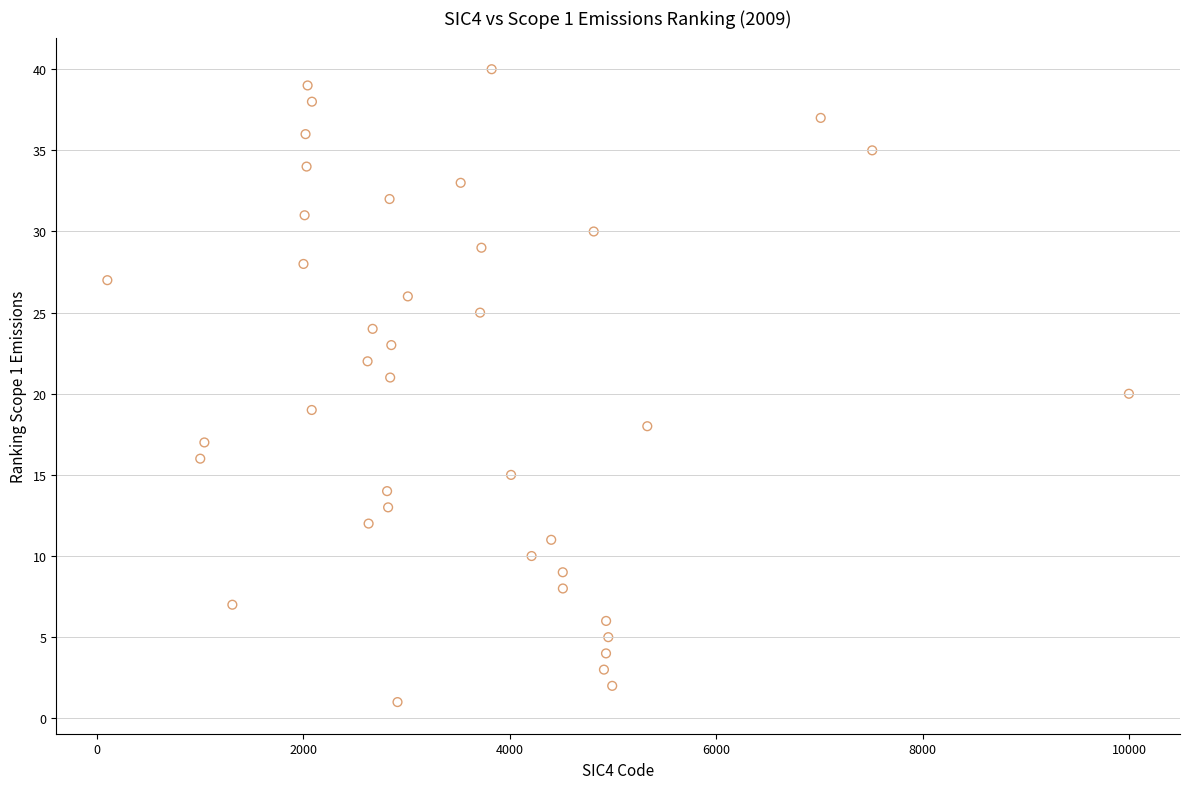

What is the range of Y values (max minus min)?

39